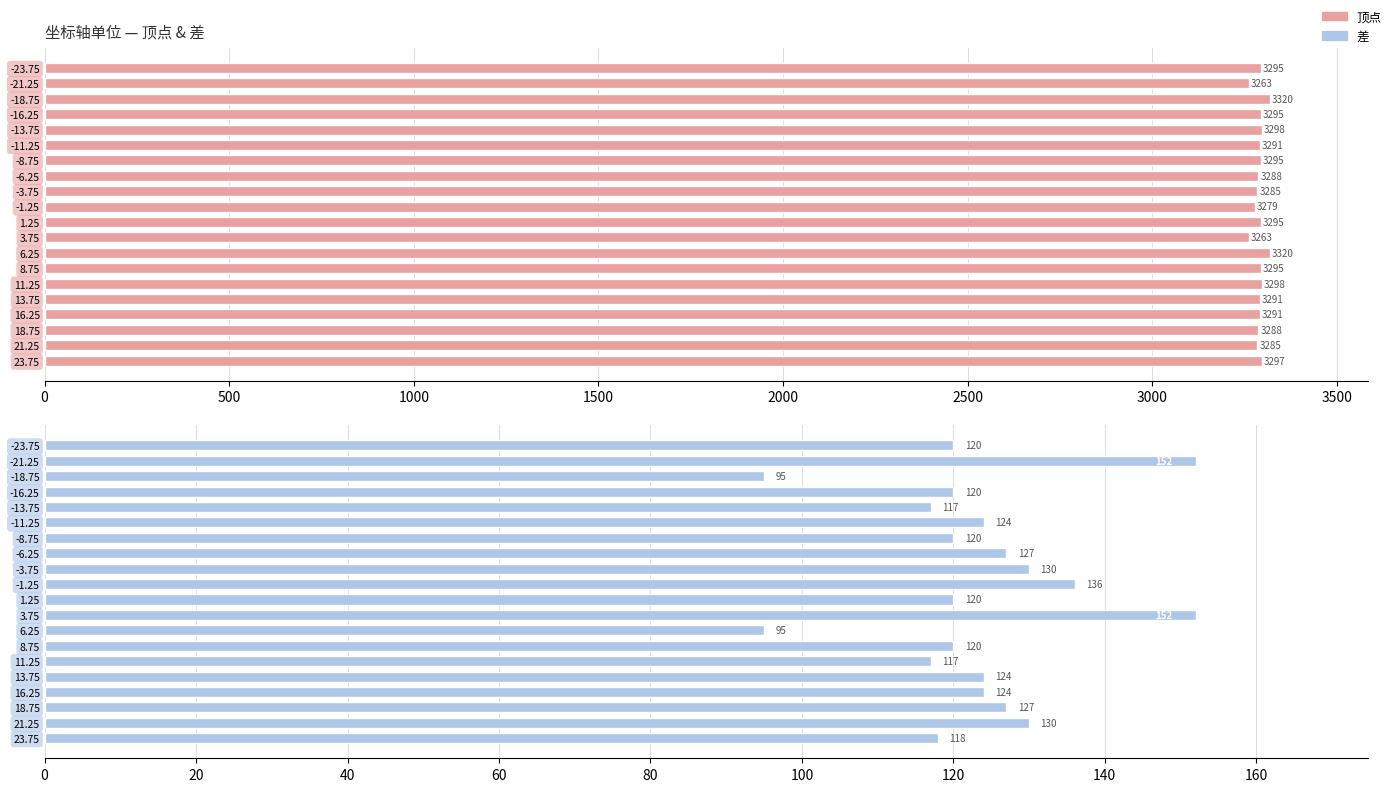

What value does the 顶点 series have at 13.75?

3291